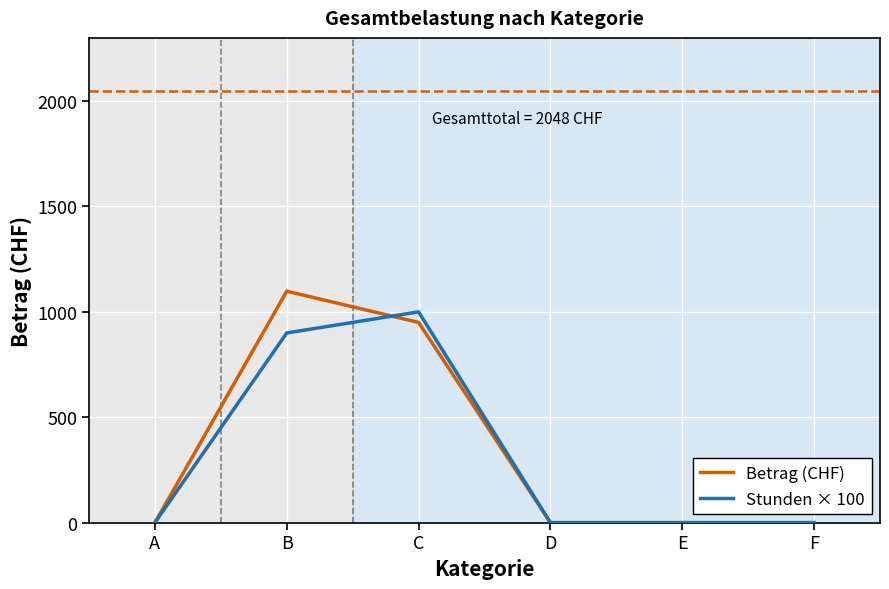

Count the number of data series in this chart.

2